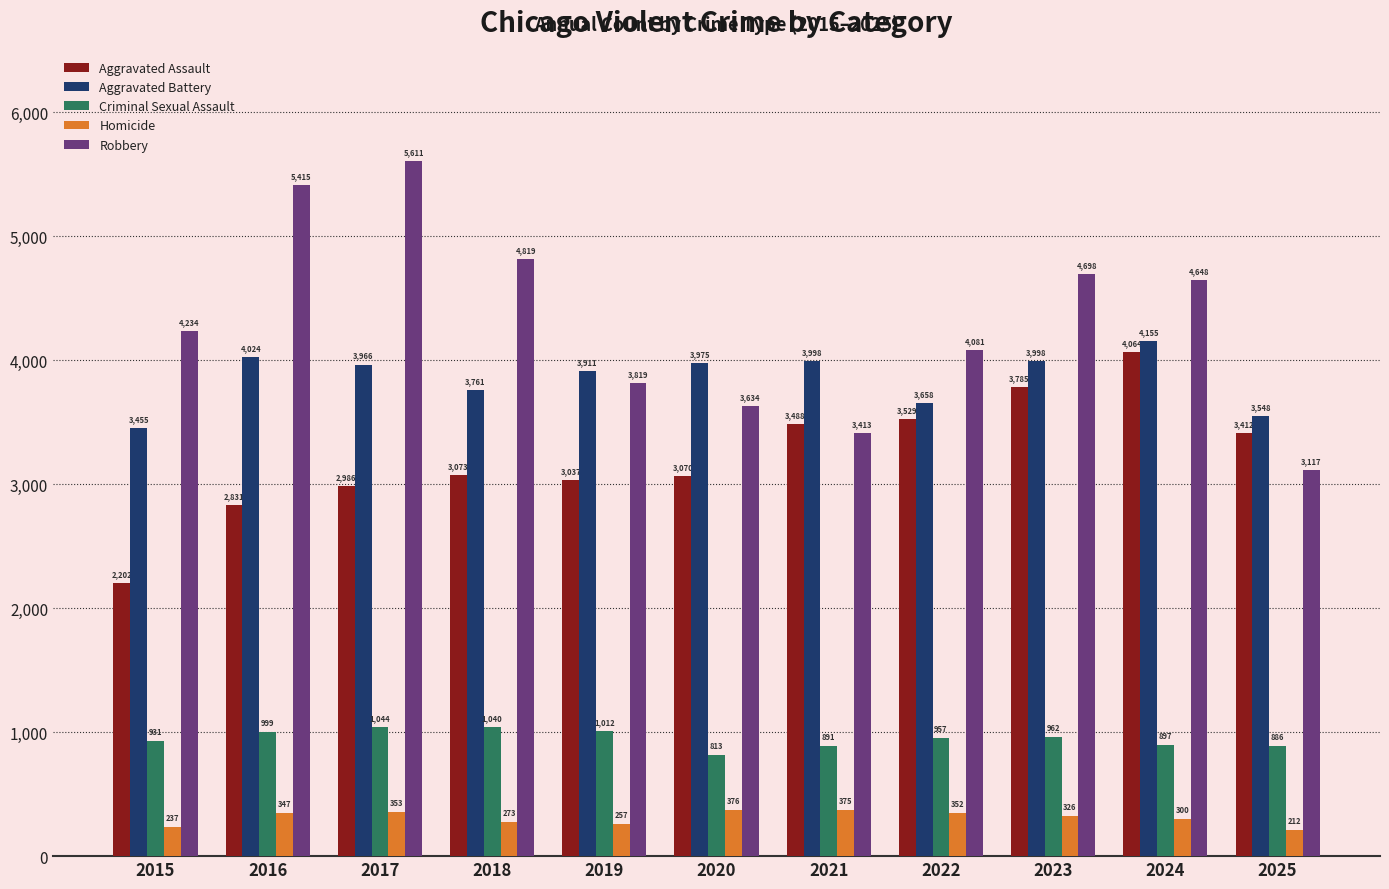

What is the minimum value for Criminal Sexual Assault?

813